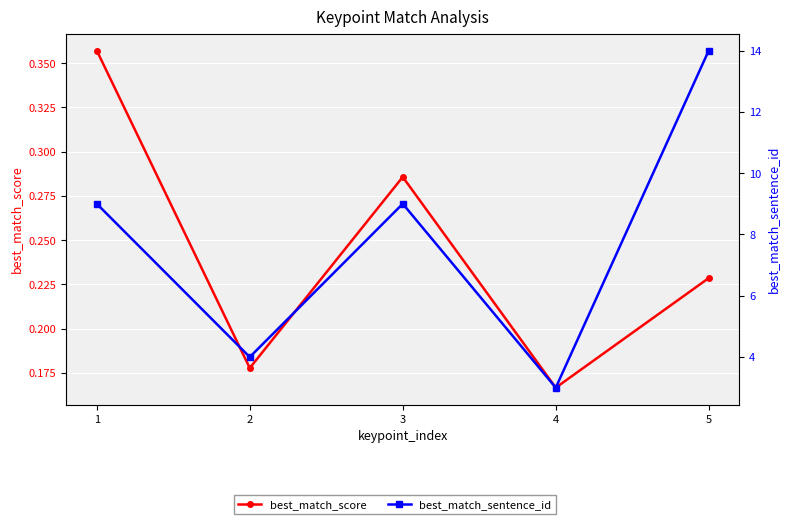

Between 3 and 4, which is larger?

3